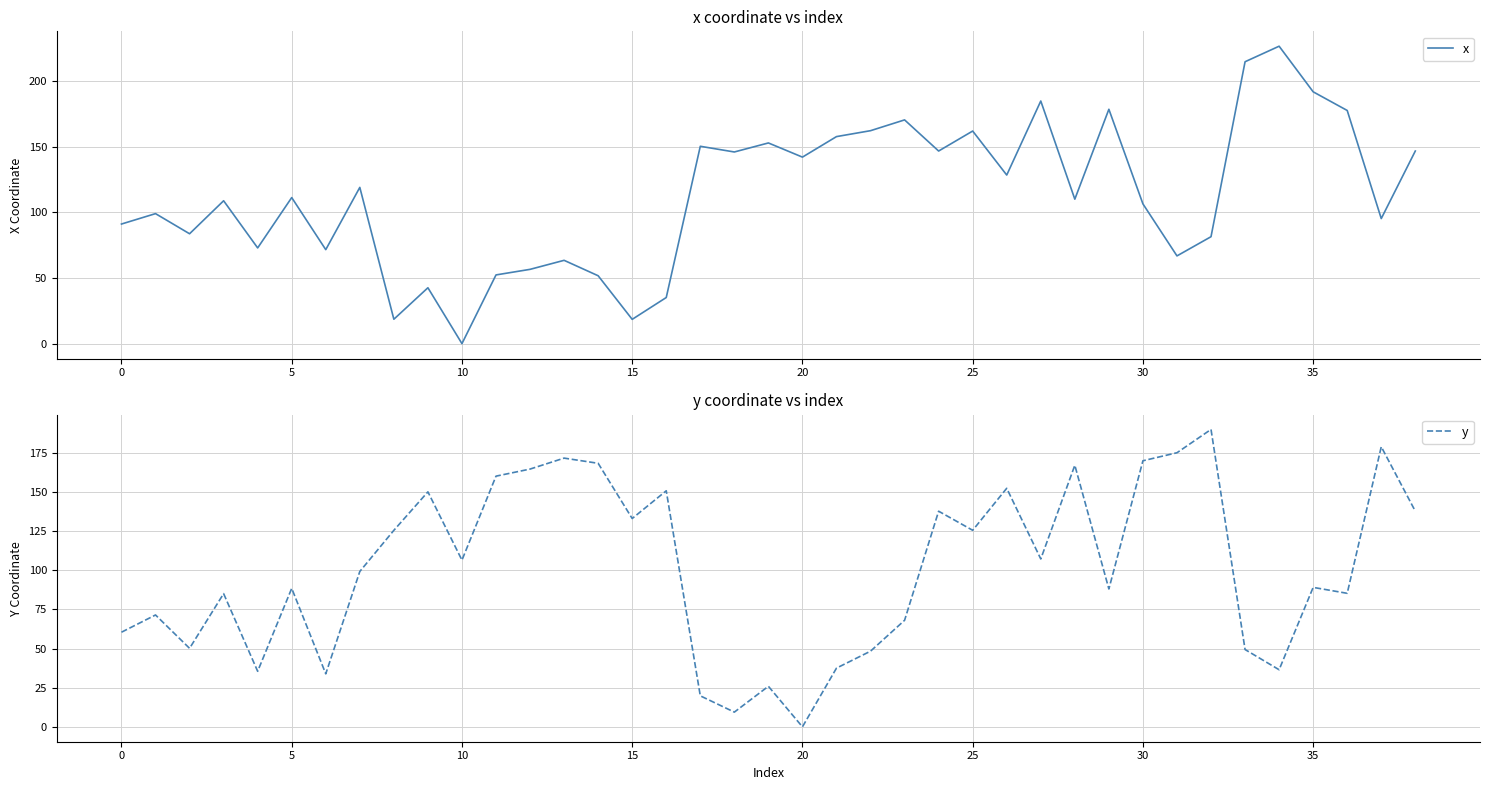

Which series ends up on top after the final intersection of y and x?

x